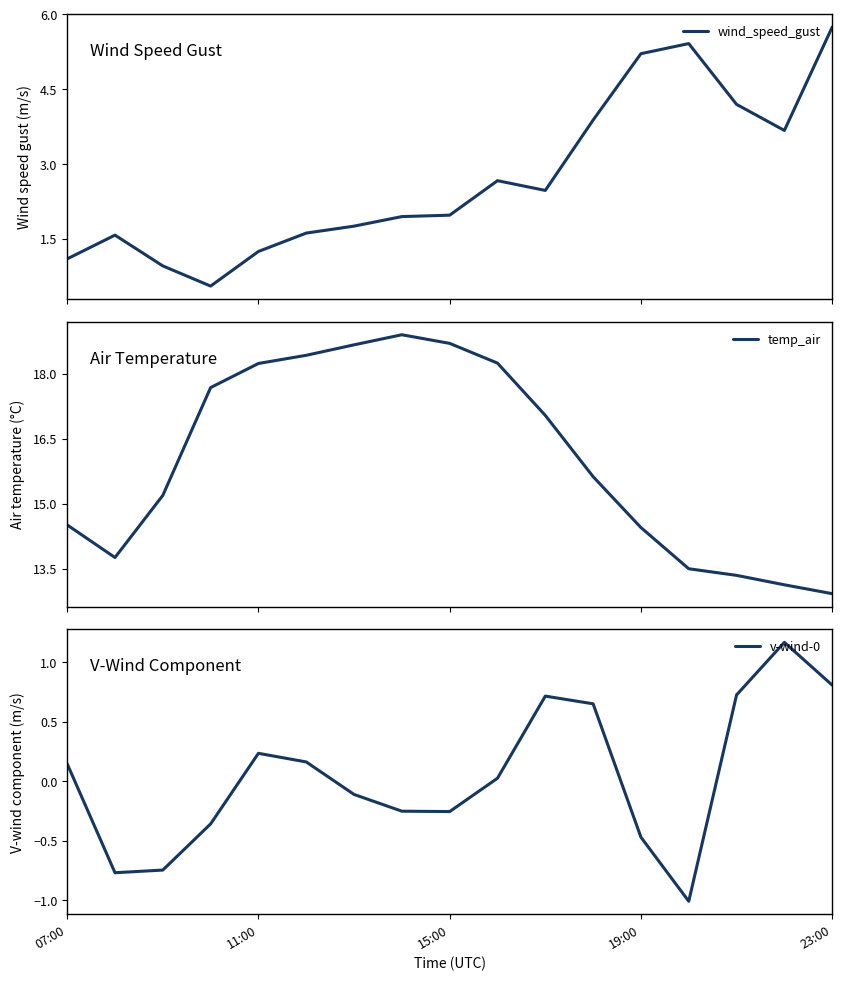

How many lines are shown in the chart?

3